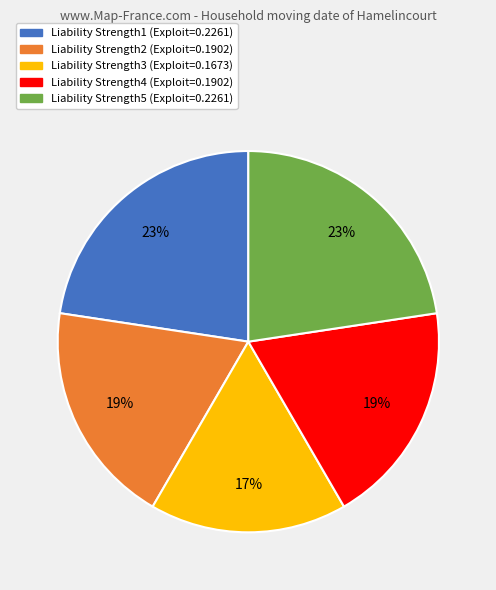

Count the number of slices in the pie.

5